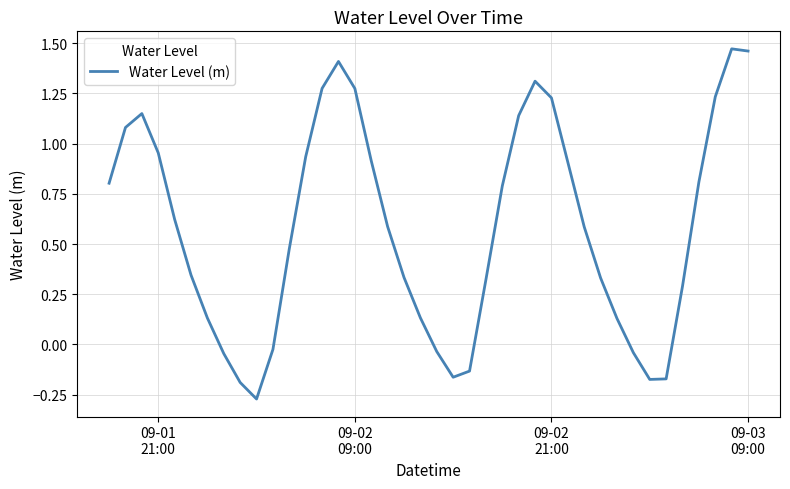

What is the difference between the maximum and minimum values?

1.7